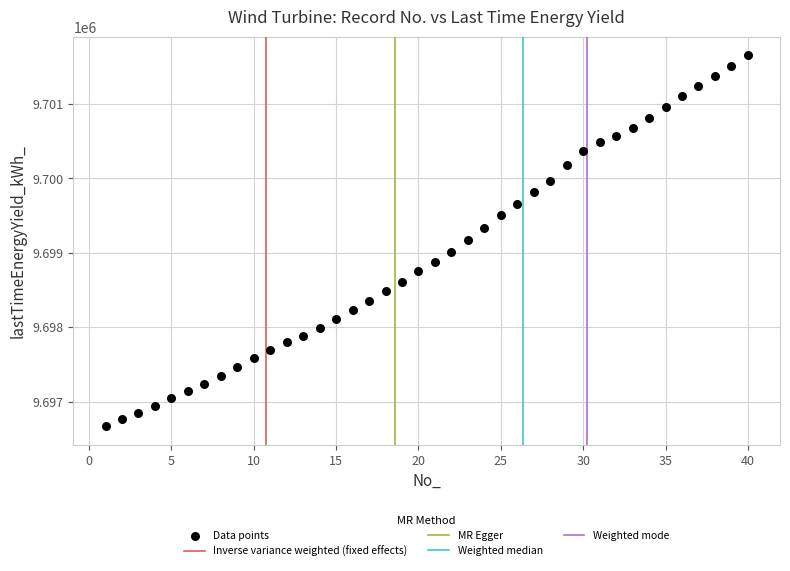

What is the range of Y values (max minus min)?

4983